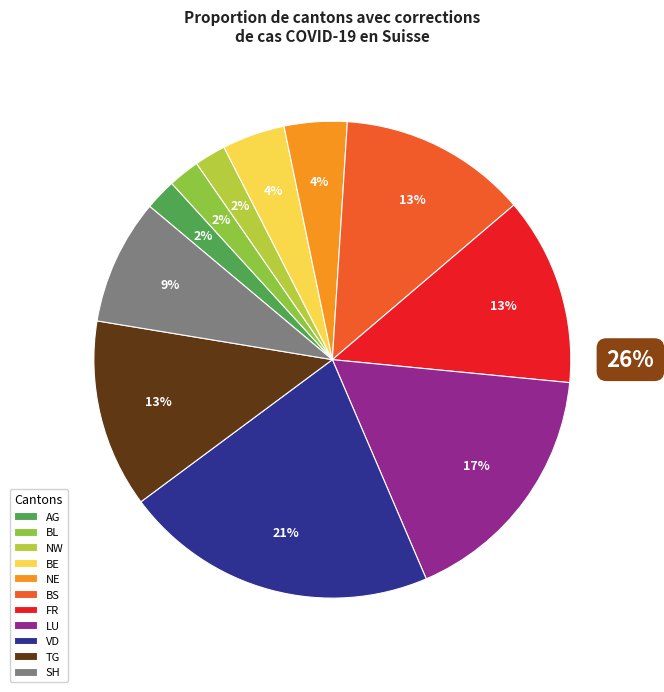

What is the largest slice in the pie chart?

VD